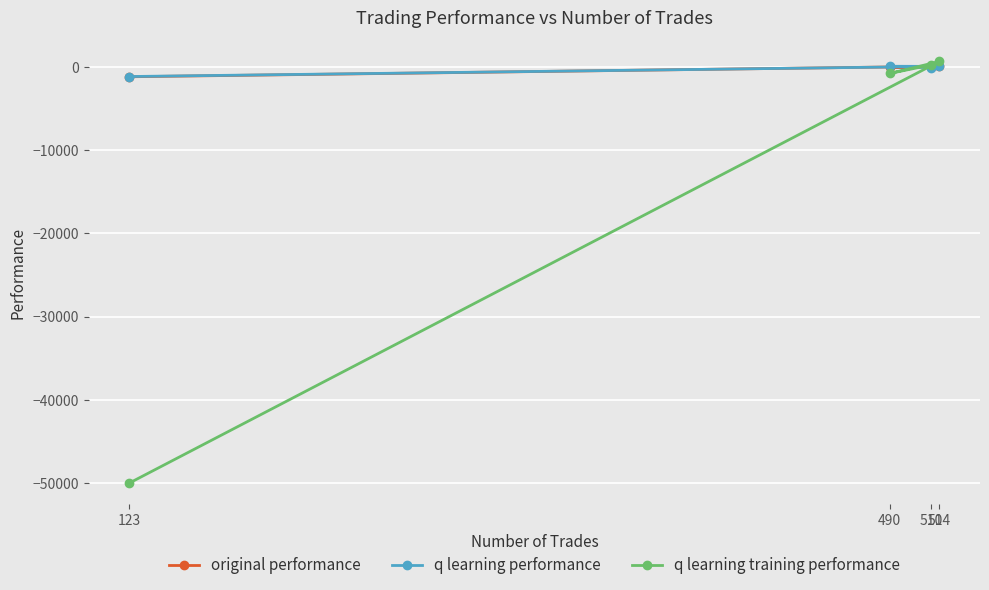

At how many categories does at least one series exceed -49862?

4